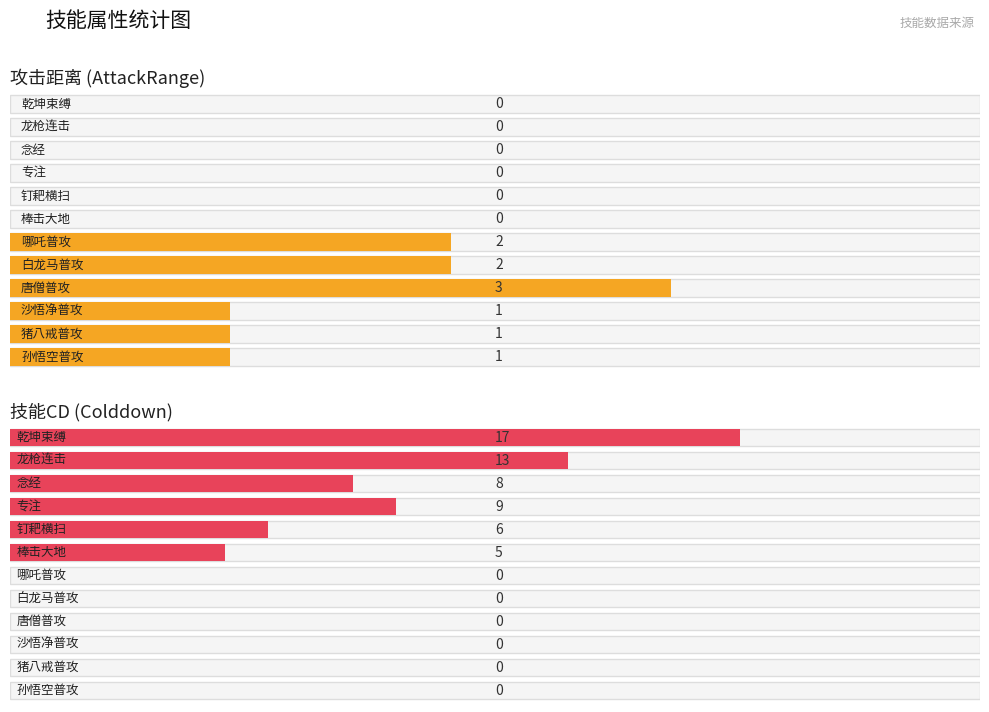

What is the sum of the Colddown values at 沙悟净普攻 and 乾坤束缚?

17